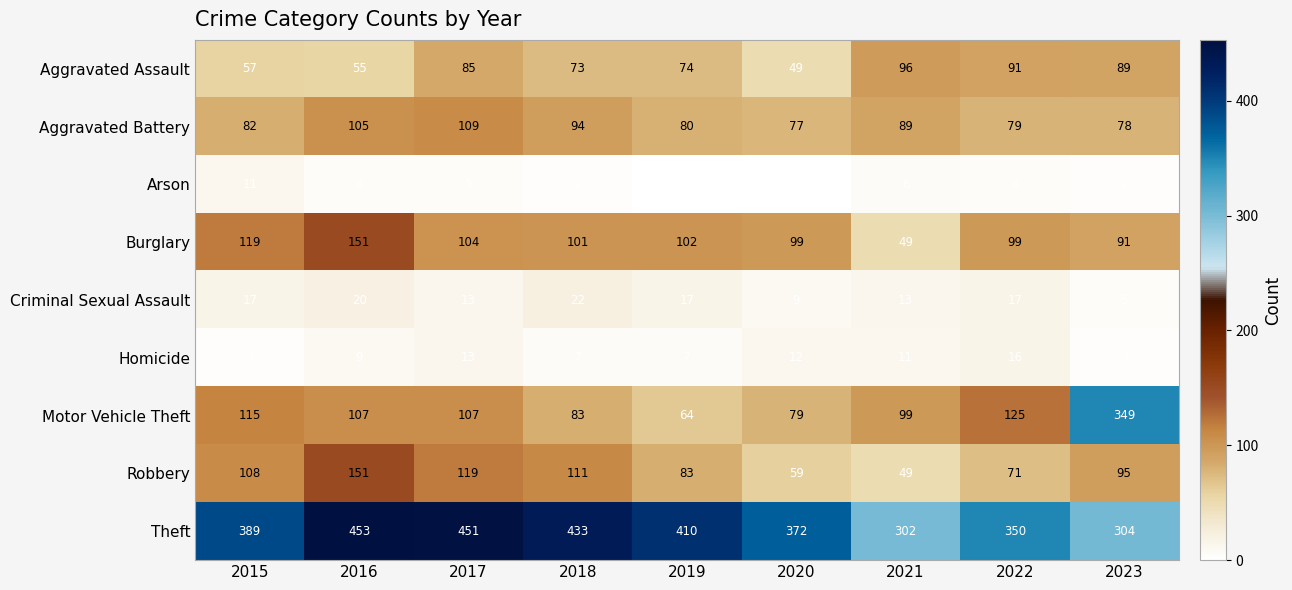

The value of Homicide at 2020 is 16. True or false?

False